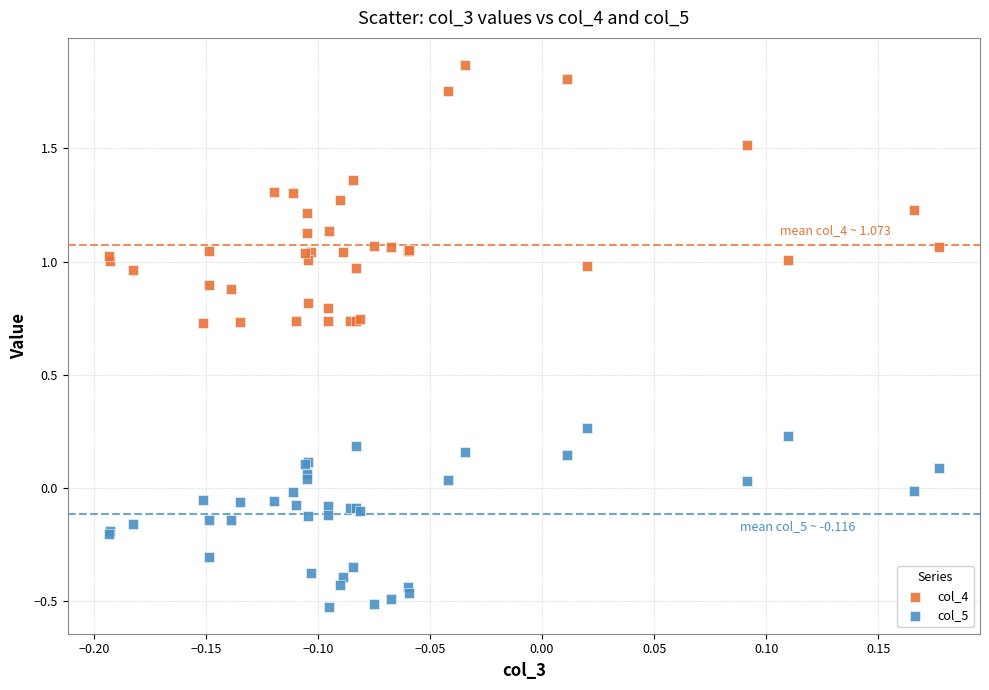

What are all the series names shown in the legend?

col_4, col_5